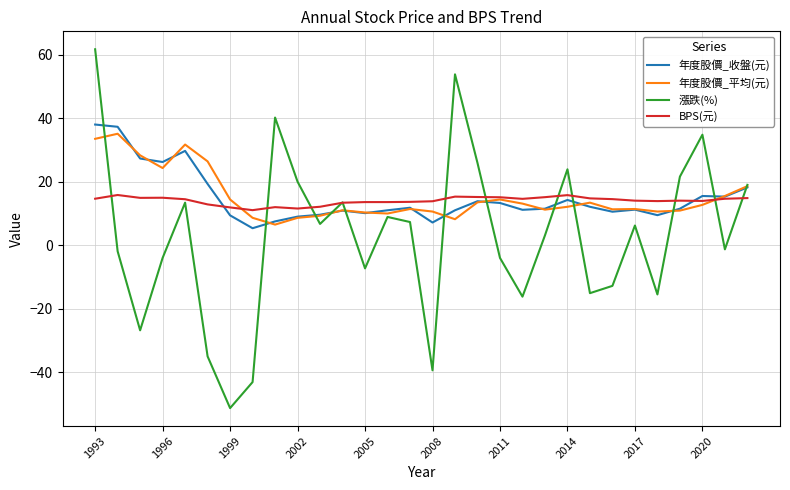

What is the maximum value for 年度股價_收盤(元)?

38.0